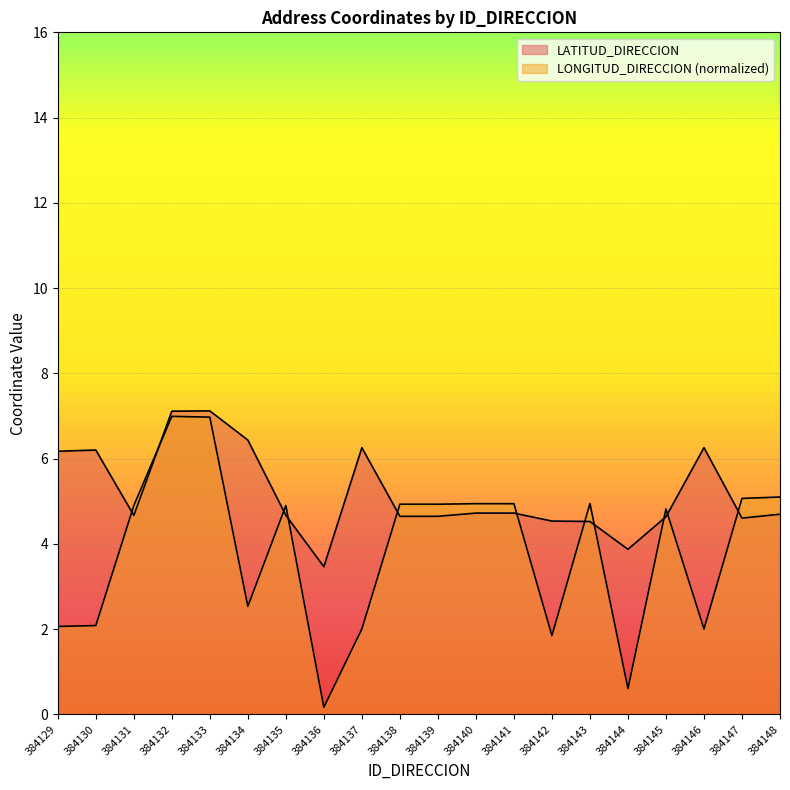

Where does the LATITUD_DIRECCION series first go above 4?

384129